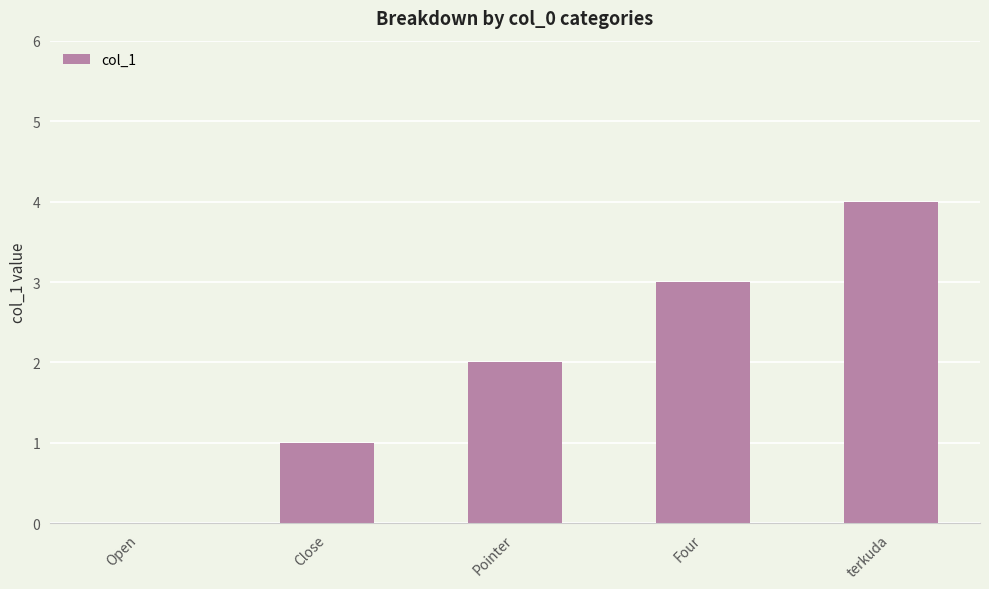

How many categories are shown in the chart?

5